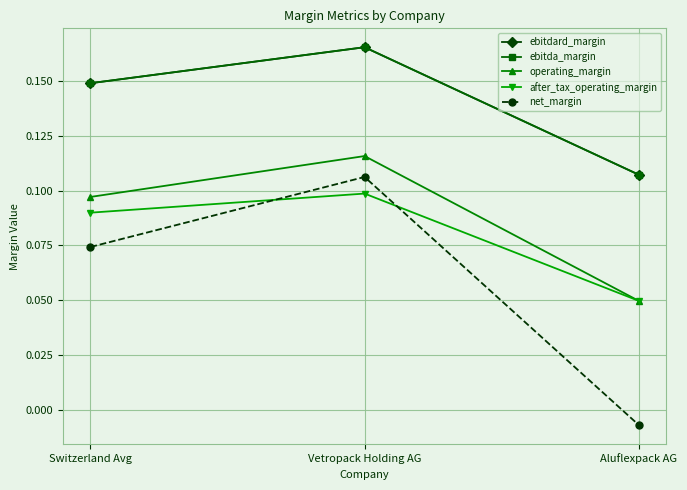

The ebitda_margin series shows 0.1 at Aluflexpack AG. True or false?

False